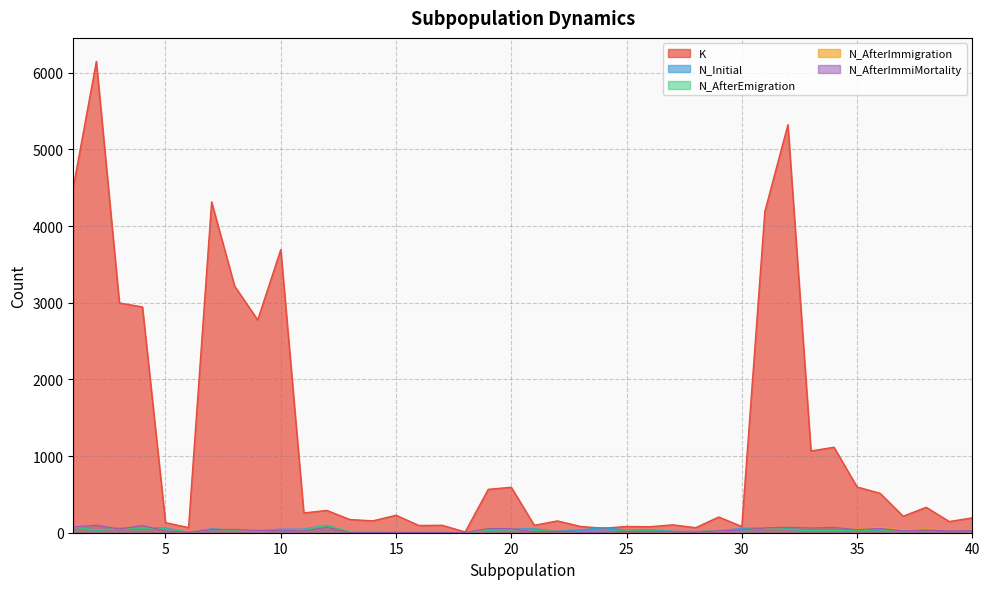

Does the chart have visible grid lines?

Yes